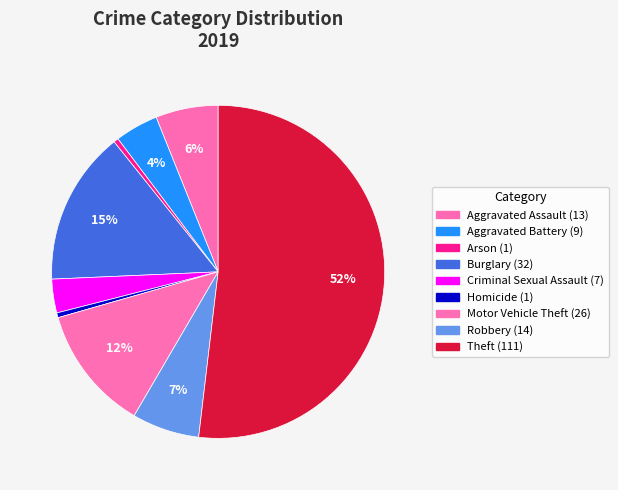

To the nearest percent, what percentage of the pie is Aggravated Battery?

4%